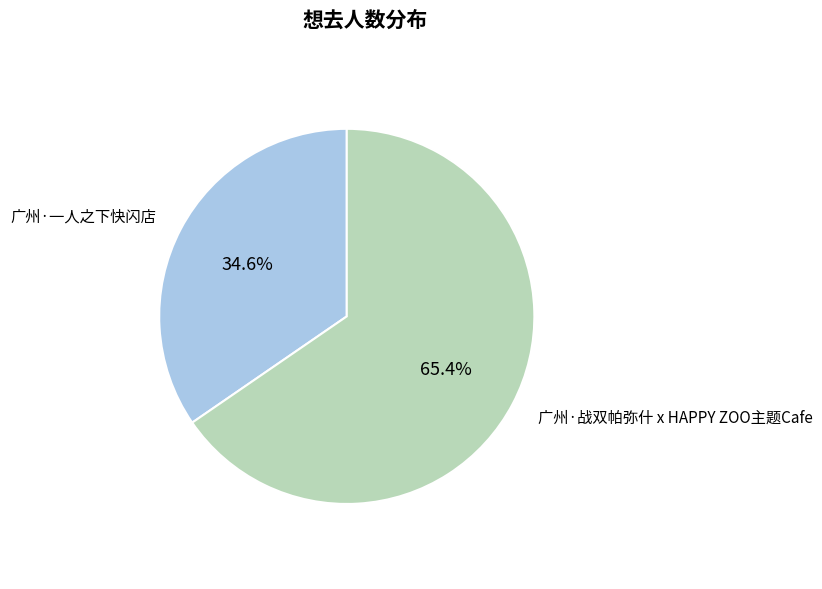

Rank the categories by value from highest to lowest.

广州·战双帕弥什 x HAPPY ZOO主题Cafe, 广州·一人之下快闪店